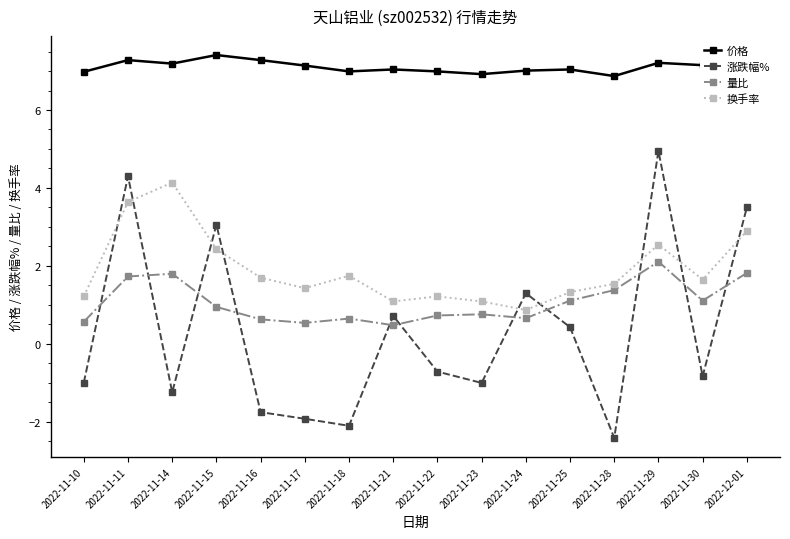

What is the value of the 涨跌幅% point at the 9th from the left?

-0.7